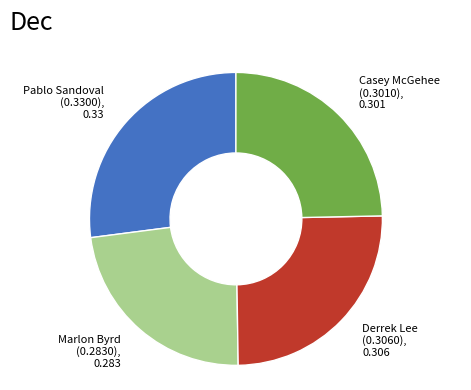

Is there a majority slice in this chart?

No